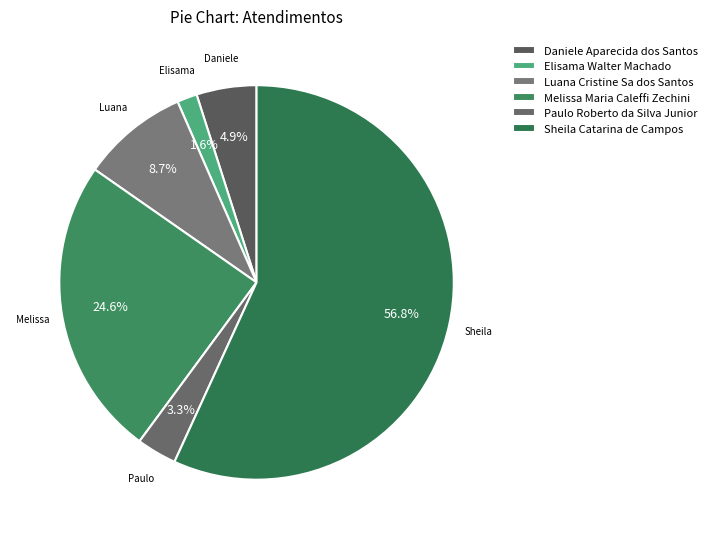

To the nearest percent, what is the difference between the Elisama Walter Machado and Melissa Maria Caleffi Zechini slice percentages?

23%